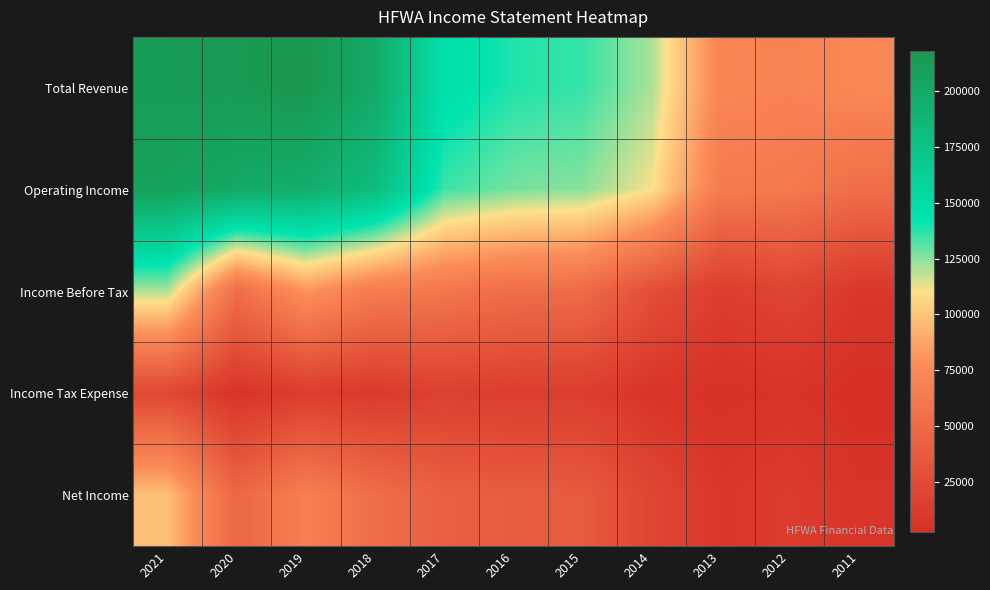

Which has a higher value, 2020 or 2016?

2020